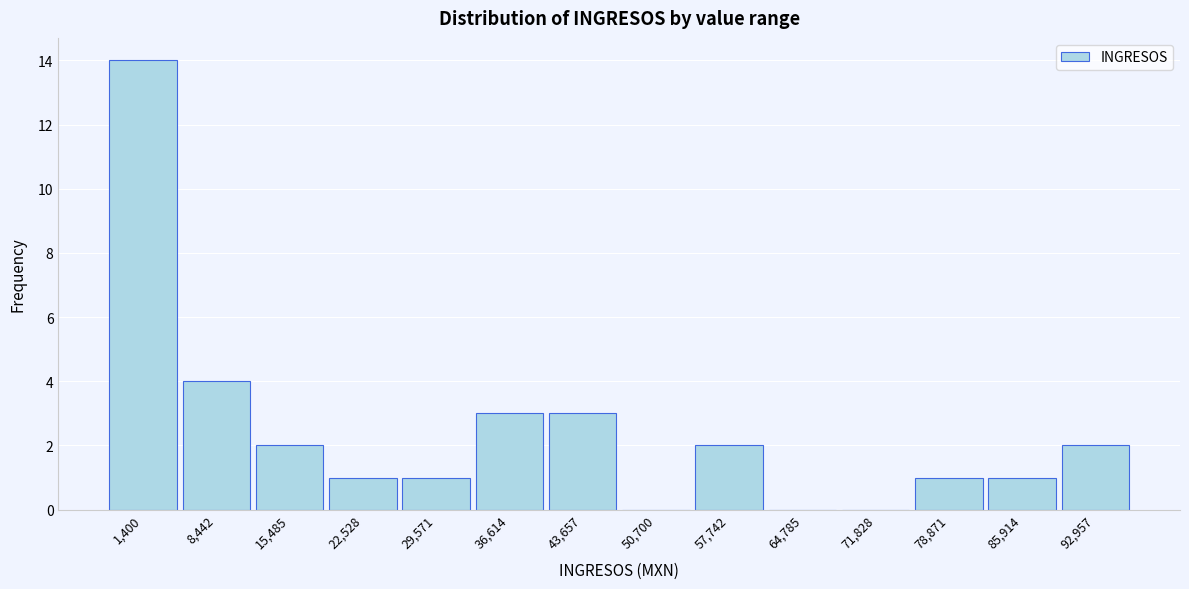

Reading left to right, list all the values displayed in this chart.

1,400=14	8,442=4	15,485=2	22,528=1	29,571=1	36,614=3	43,657=3	50,700=0	57,742=2	64,785=0	71,828=0	78,871=1	85,914=1	92,957=2